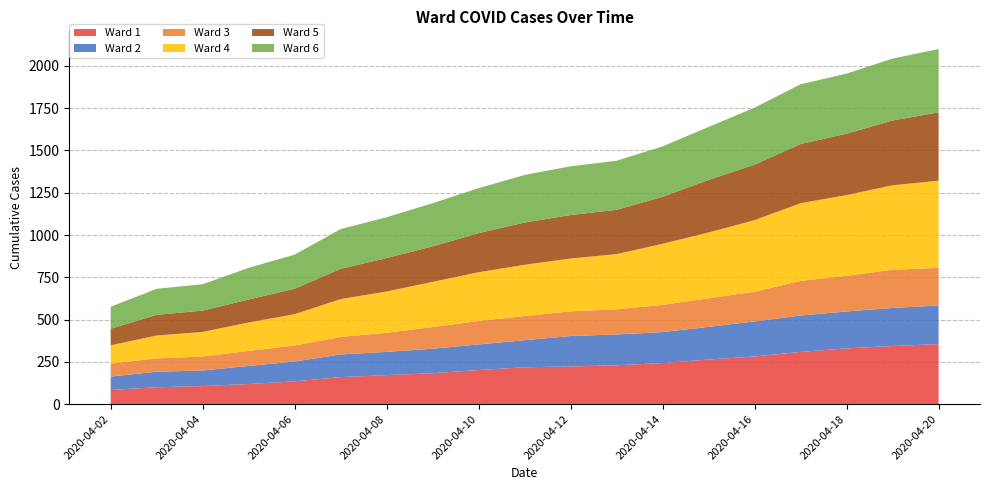

Reading left to right, list all the values displayed in this chart.

Ward 1: 84	100	107	119	135	160	172	183	202	218	223	230	243	264	282	309	330	344	355
Ward 2: 79	92	92	107	117	134	137	145	151	160	180	182	183	193	207	215	218	225	228
Ward 3: 77	79	83	89	95	104	113	128	139	143	146	149	161	169	176	205	211	226	223
Ward 4: 108	135	145	168	185	223	244	267	288	303	312	326	361	389	423	459	477	499	515
Ward 5: 98	122	126	136	150	179	198	210	231	250	257	262	278	311	328	350	363	383	404
Ward 6: 130	154	156	187	202	235	241	255	266	281	288	290	298	313	337	353	355	366	374